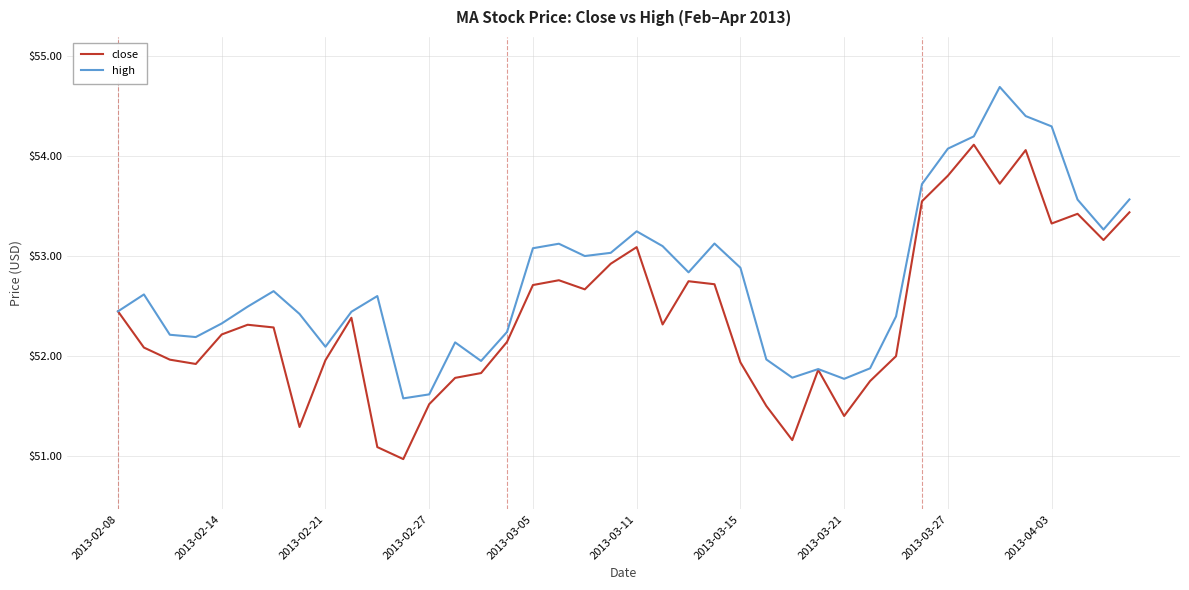

What are all the series names shown in the legend?

close, high